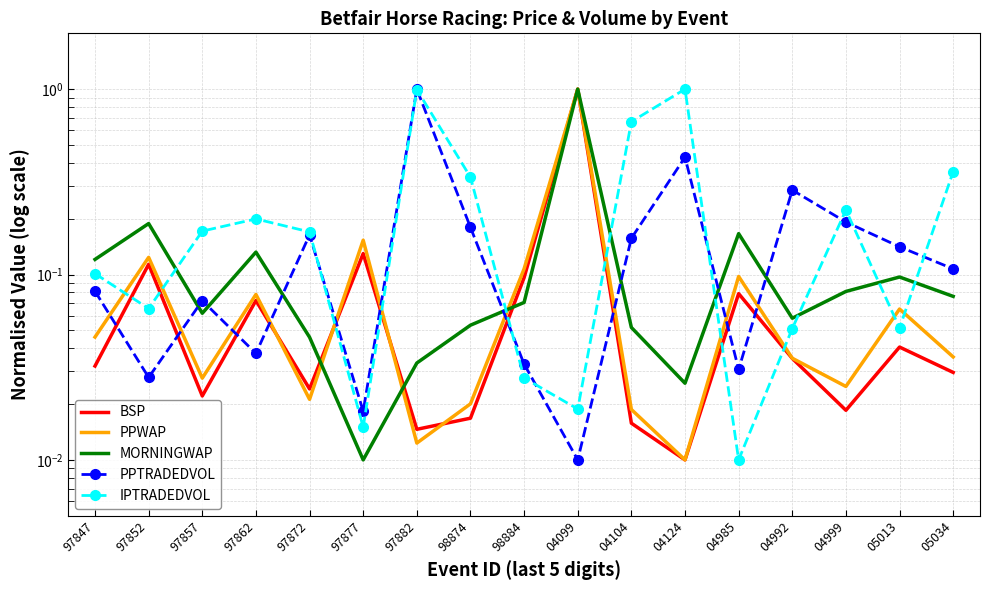

What is the sum of the IPTRADEDVOL values at 98884 and 97882?

1.0